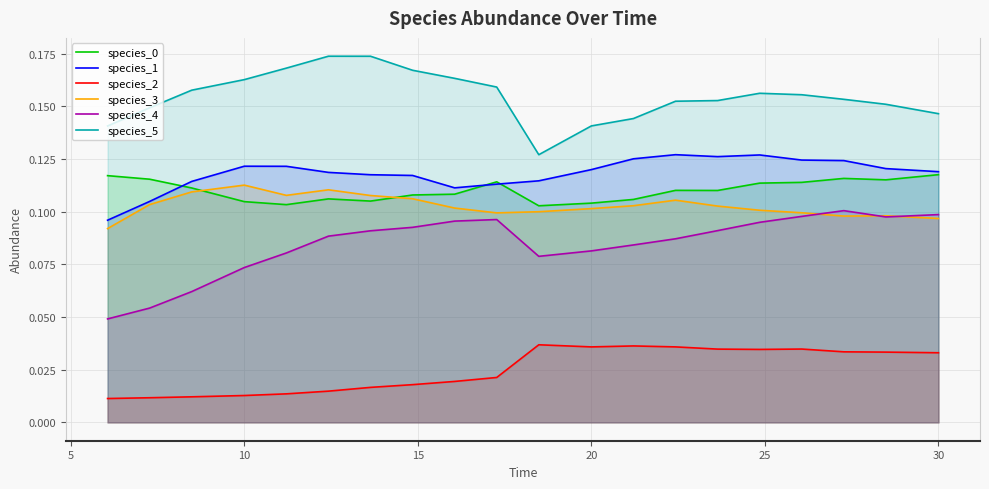

Which series has the largest total across all categories?

species_5